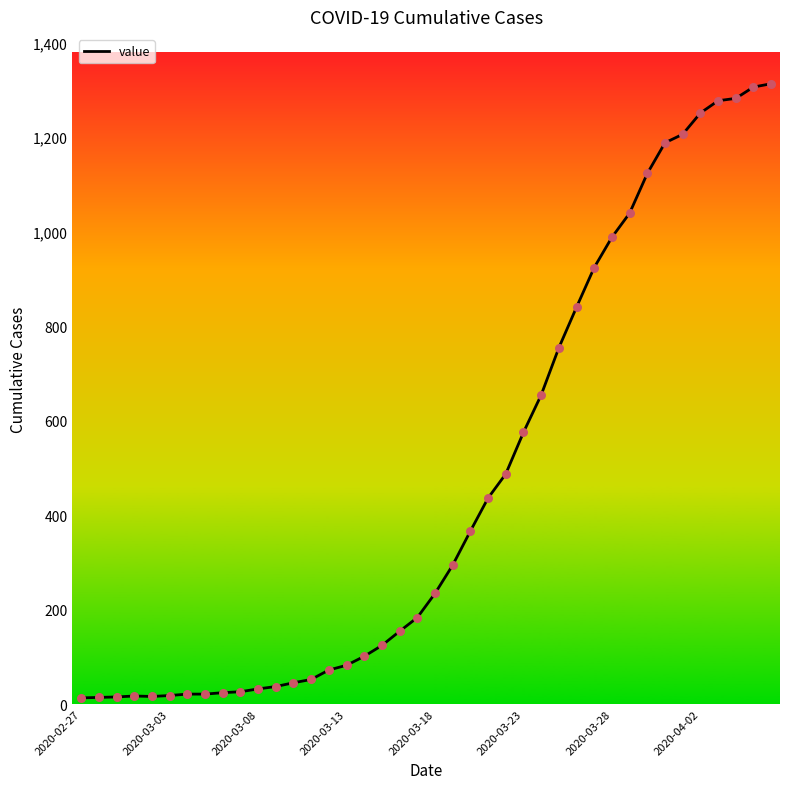

What is the greatest value displayed?

1313